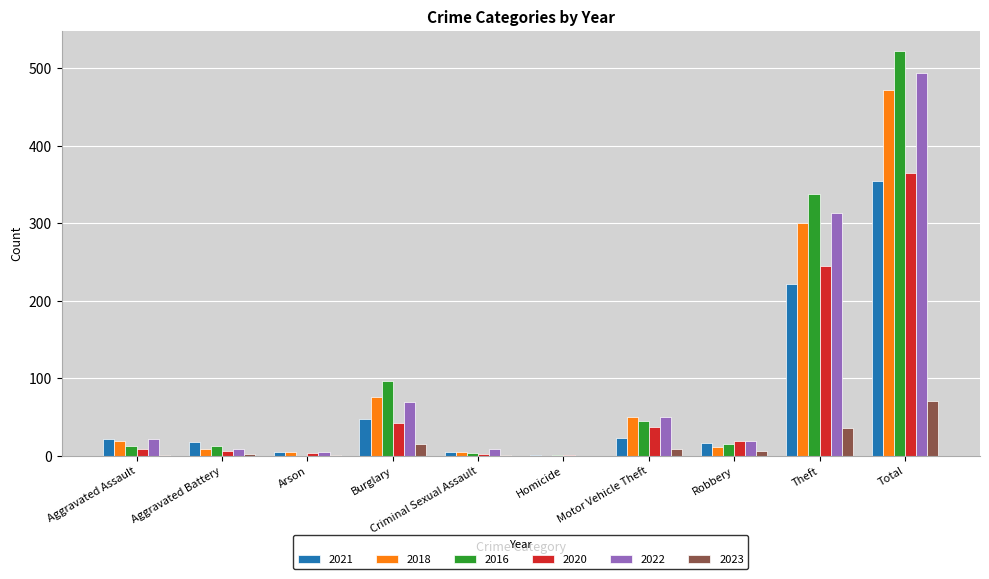

At which label does 2023 reach its peak?

Total